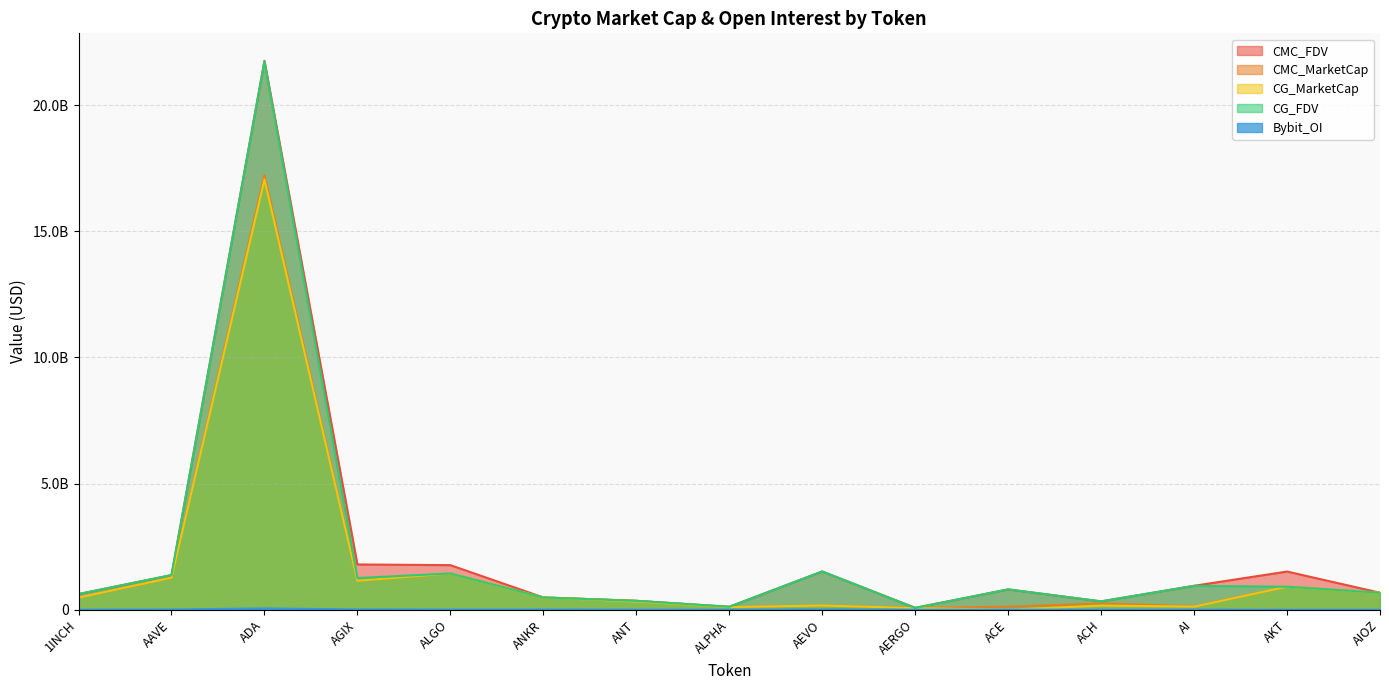

List the series in order of their peak value, lowest first.

Bybit_OI, CG_MarketCap, CMC_MarketCap, CG_FDV, CMC_FDV